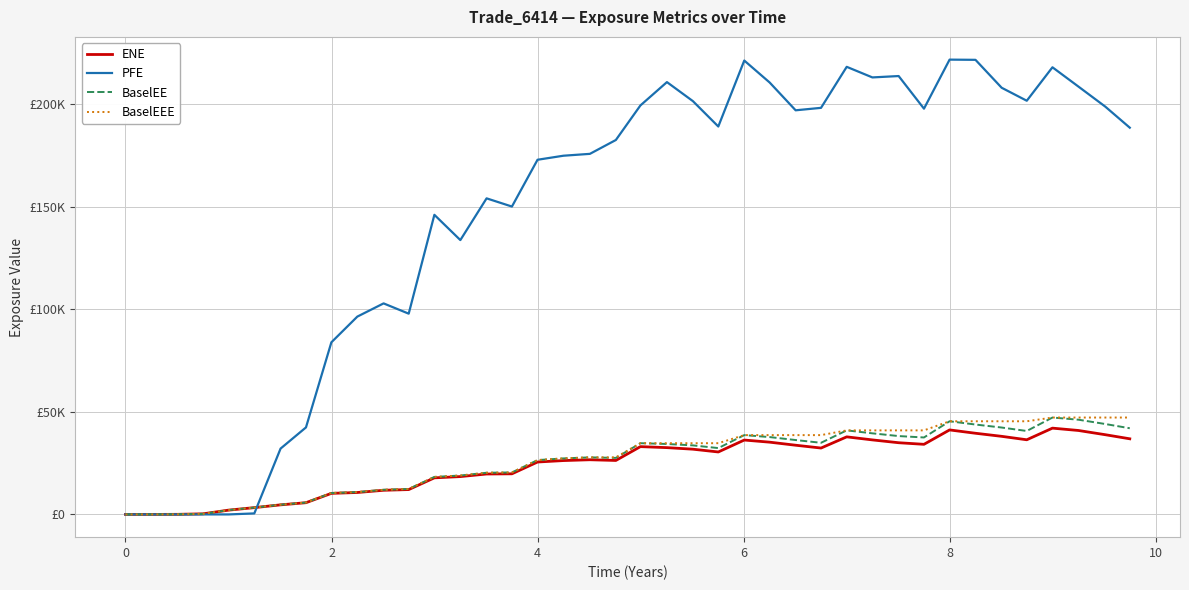

Which series has the widest spread of values?

PFE